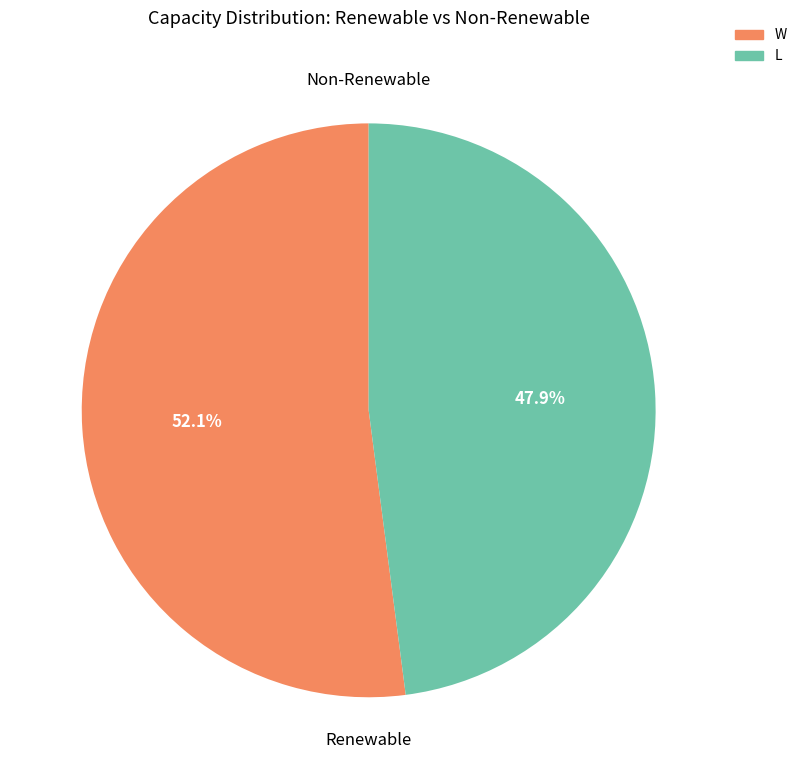

Does W represent more than half of the total?

Yes